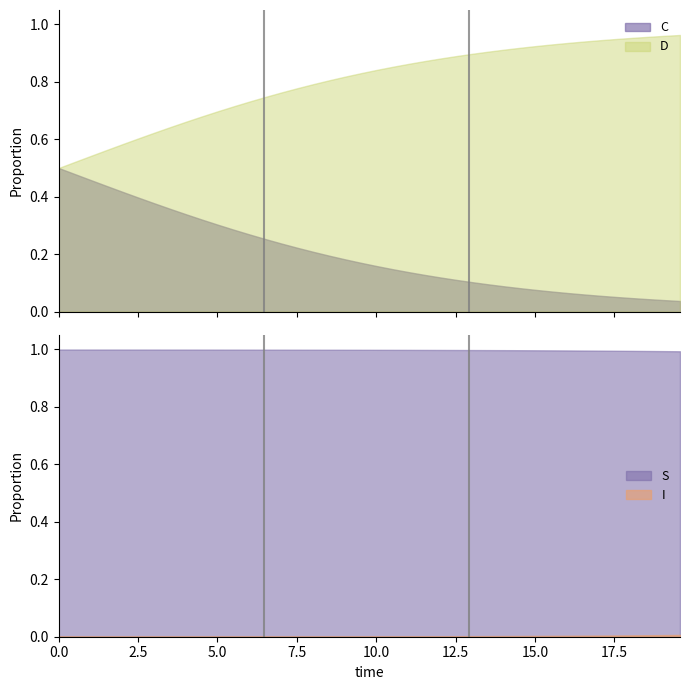

True or false: C and I intersect in this chart.

False